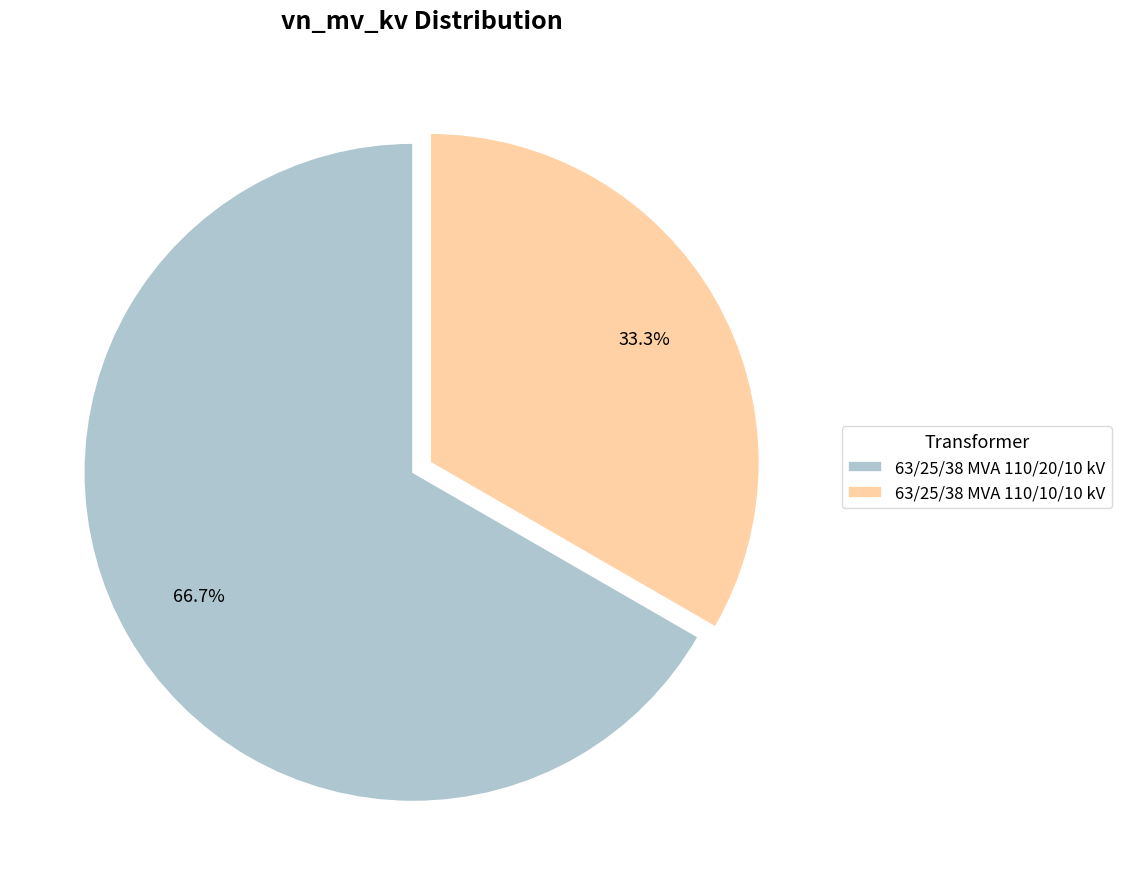

Which category has the smallest portion of the pie?

63/25/38 MVA 110/10/10 kV